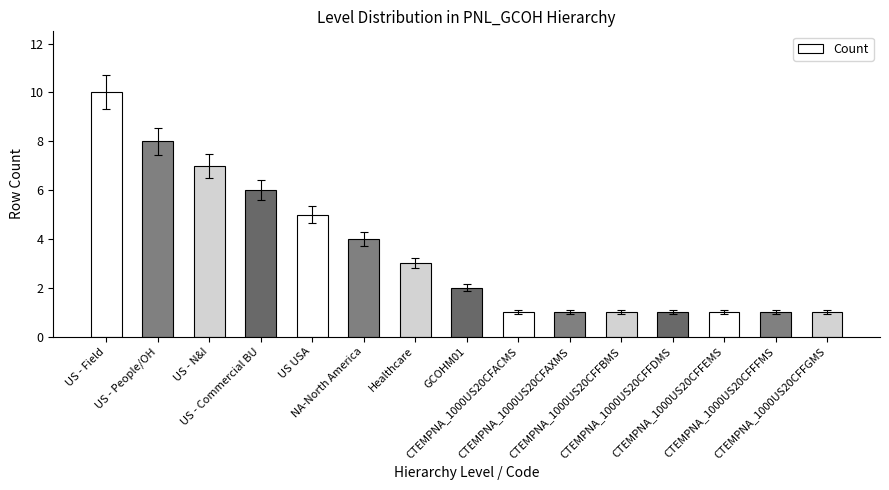

Is it true that the value at Healthcare is 3?

True